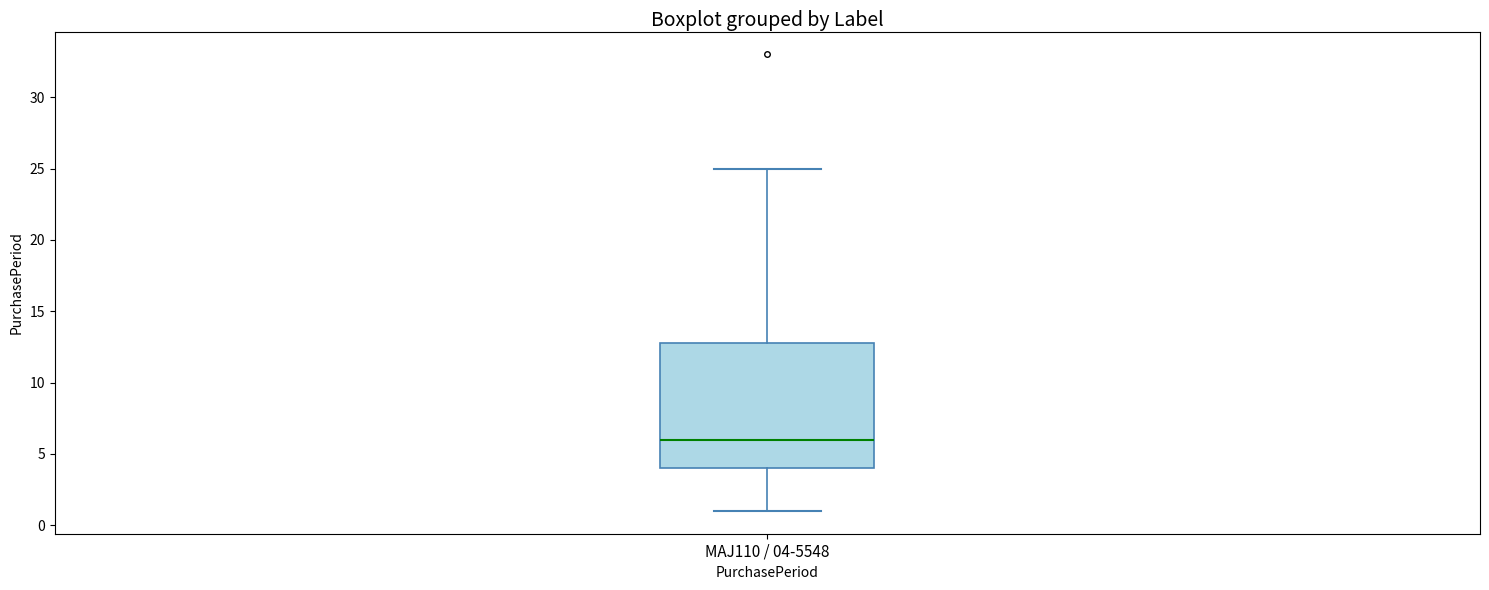

Transcribe this box plot: give where the median line is, the range the box spans, and where the two whiskers end, as read against the y-axis. The values are not printed on the chart, so give them approximately, as read against the axis.

median 6, box 4 to 13, whiskers 1 to 25